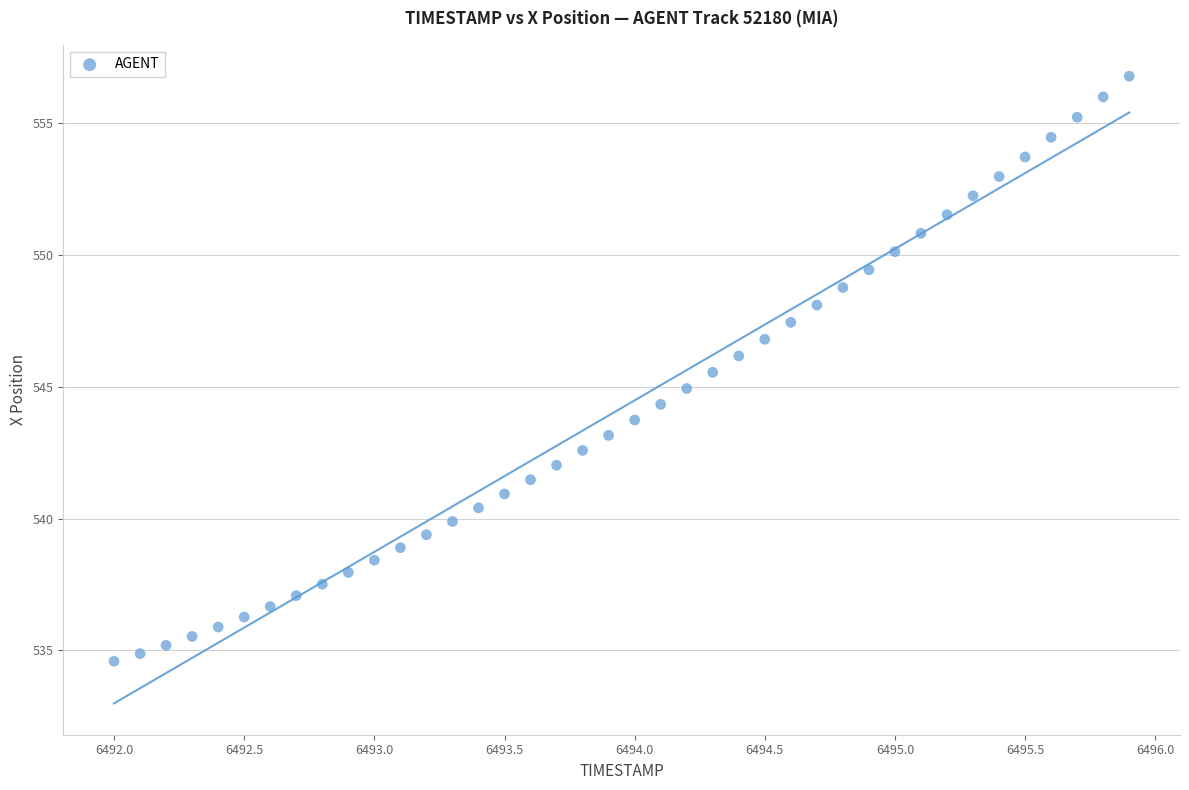

What is the range of Y values (max minus min)?

22.2